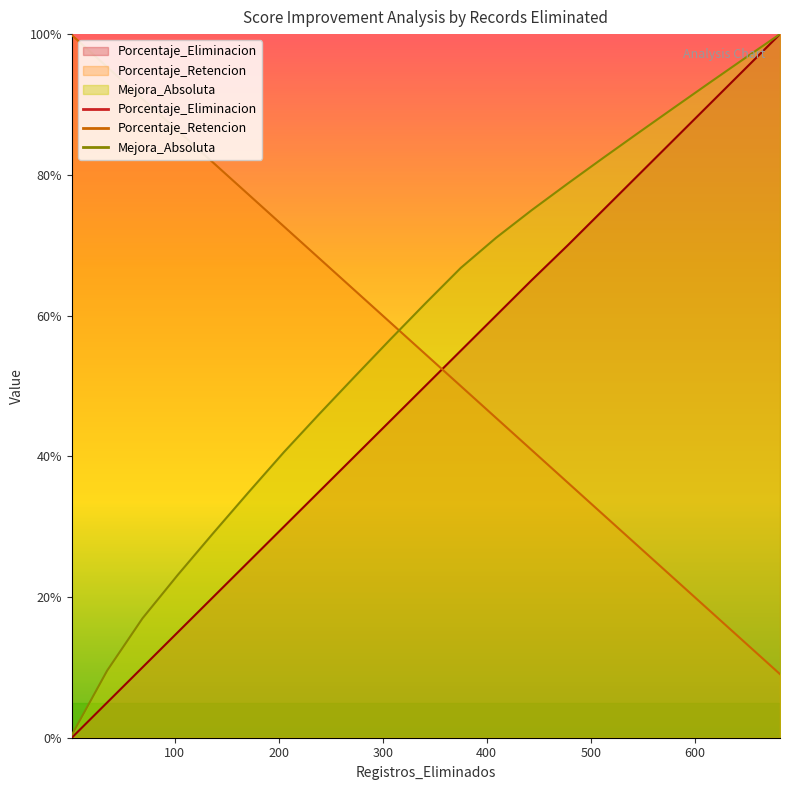

Where is Mejora_Absoluta nearest to the value 50?

273